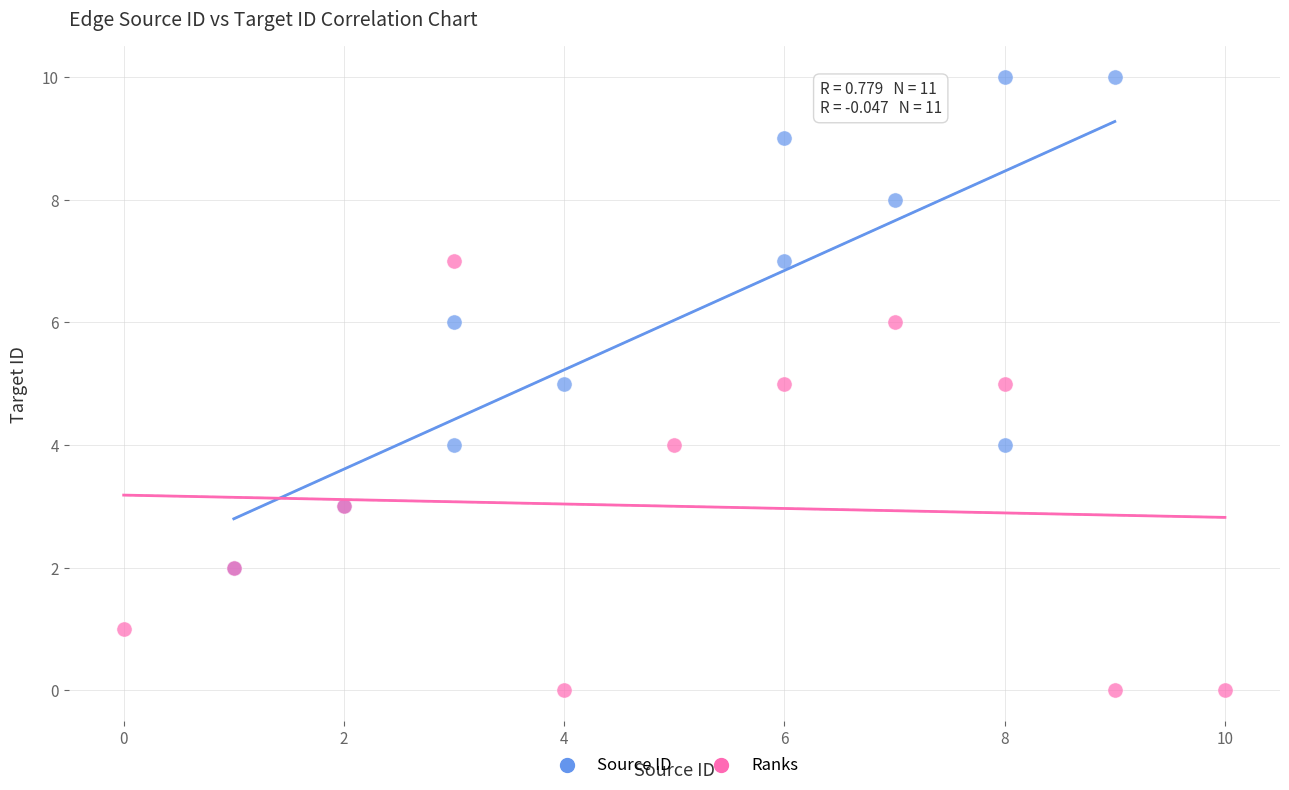

Which series contains the lowest Y value?

Ranks